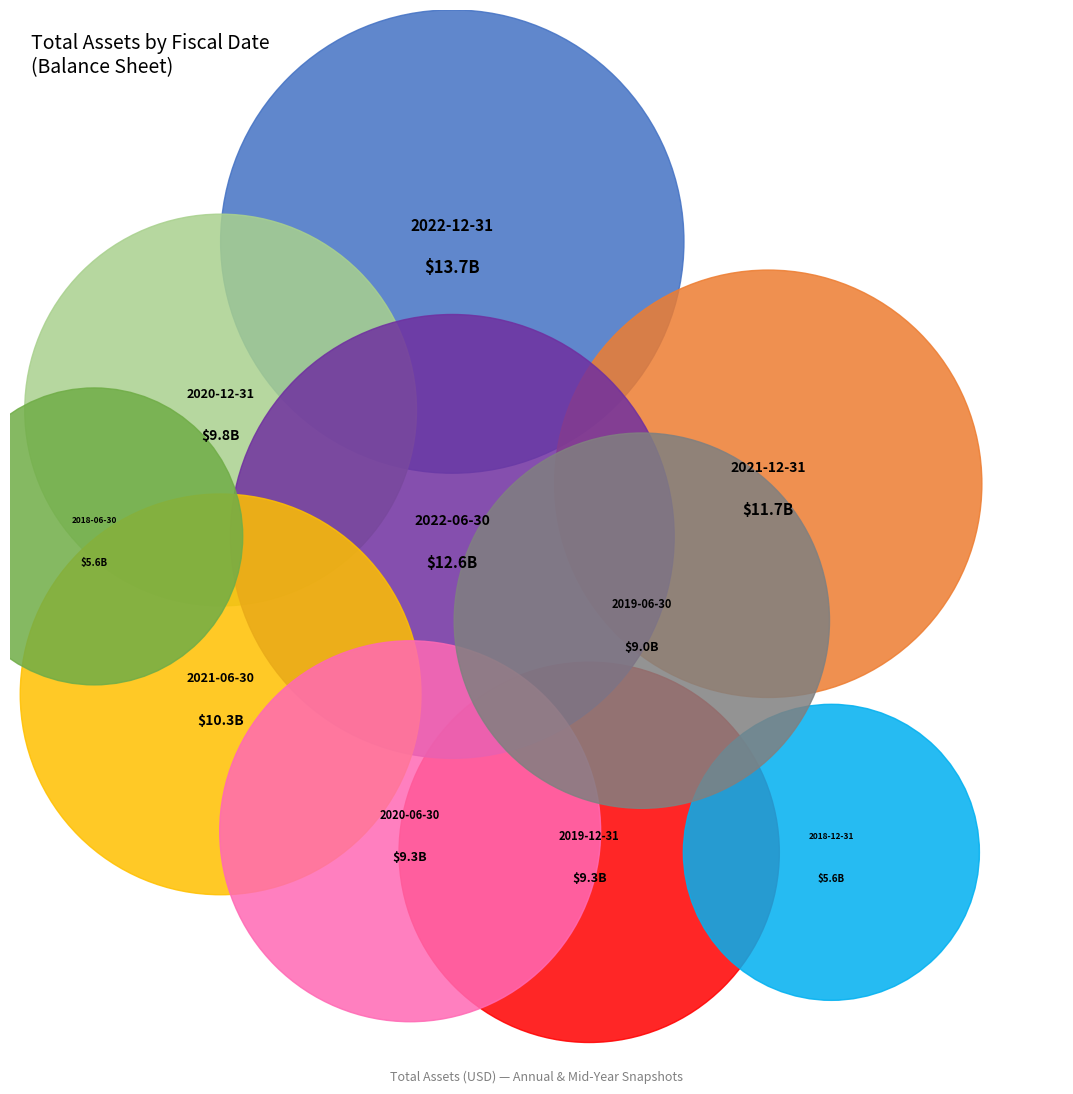

Combined, what portion of the pie is 2020-06-30 and 2022-06-30?

22.6%